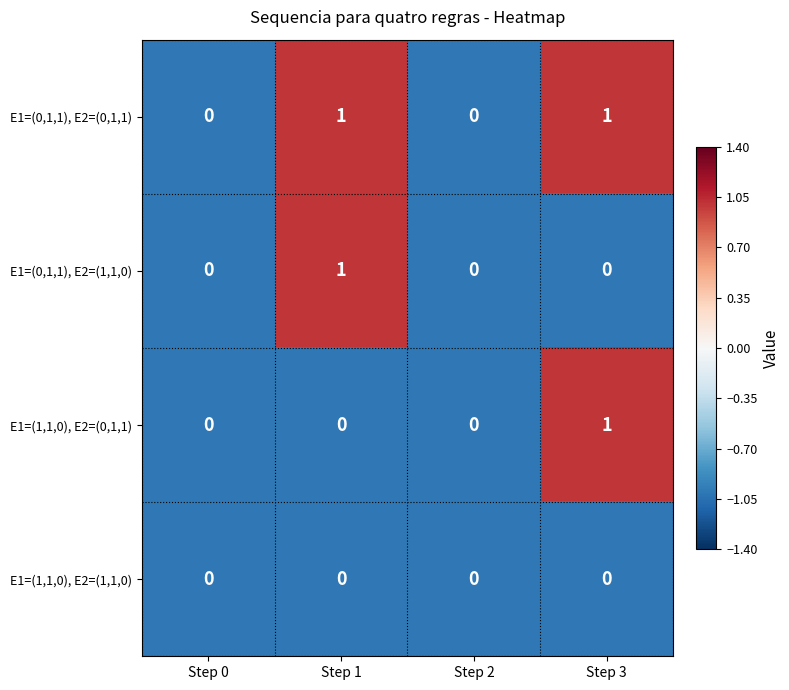

Which series has the largest total across all categories?

E1=(0,1,1), E2=(0,1,1)